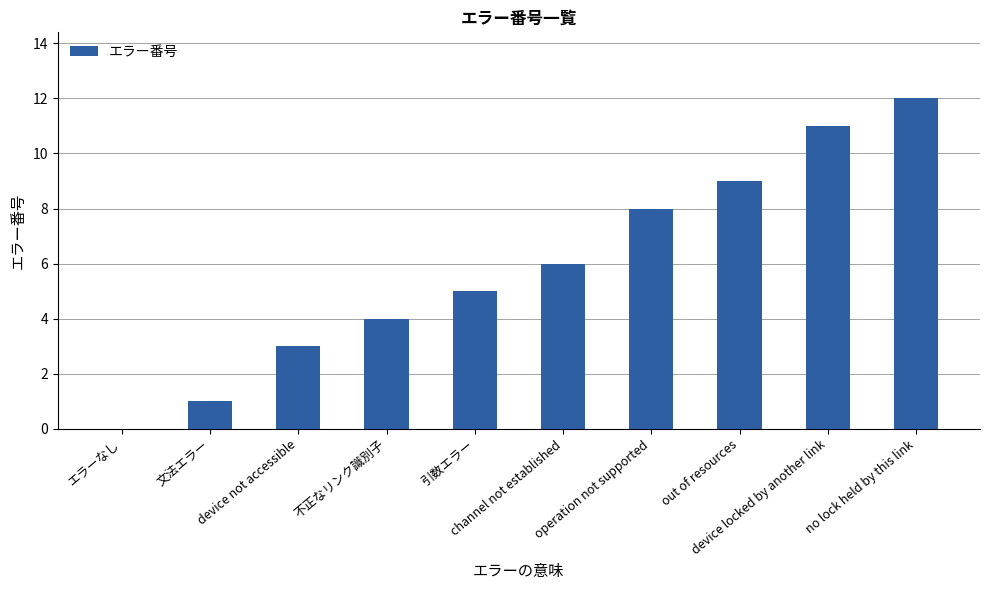

What is the sum of all values?

59